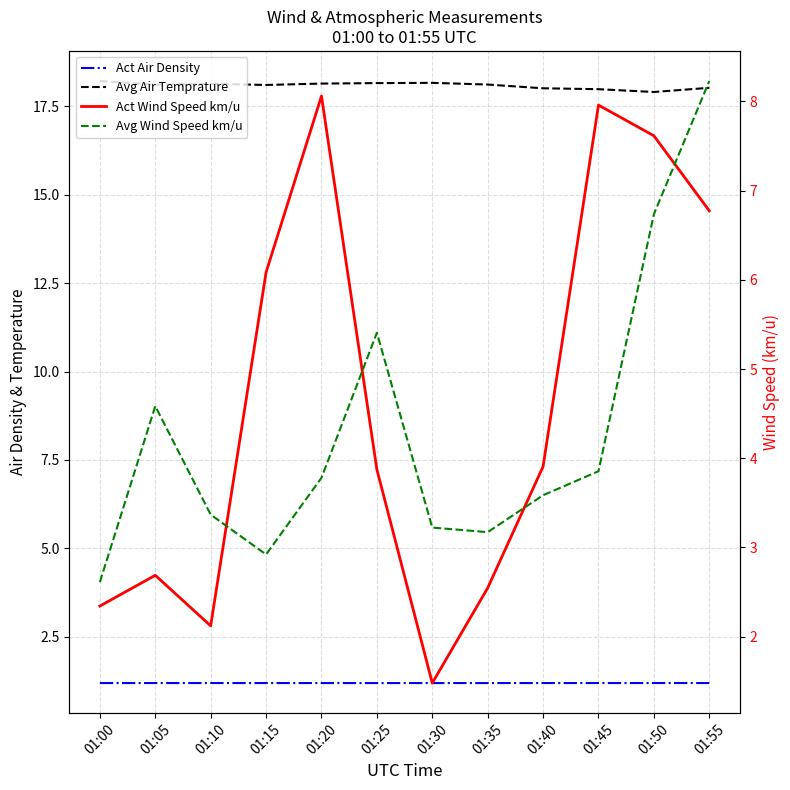

At which label is Act Wind Speed km/u closest to 4?

01:40